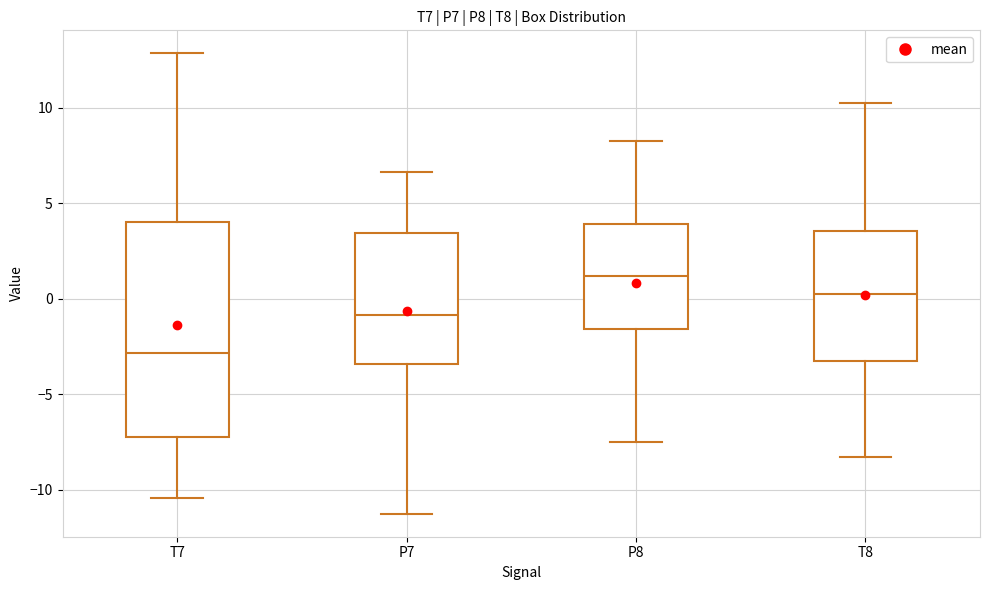

Comparing the boxes themselves (not the whiskers), which one is the tallest?

T7